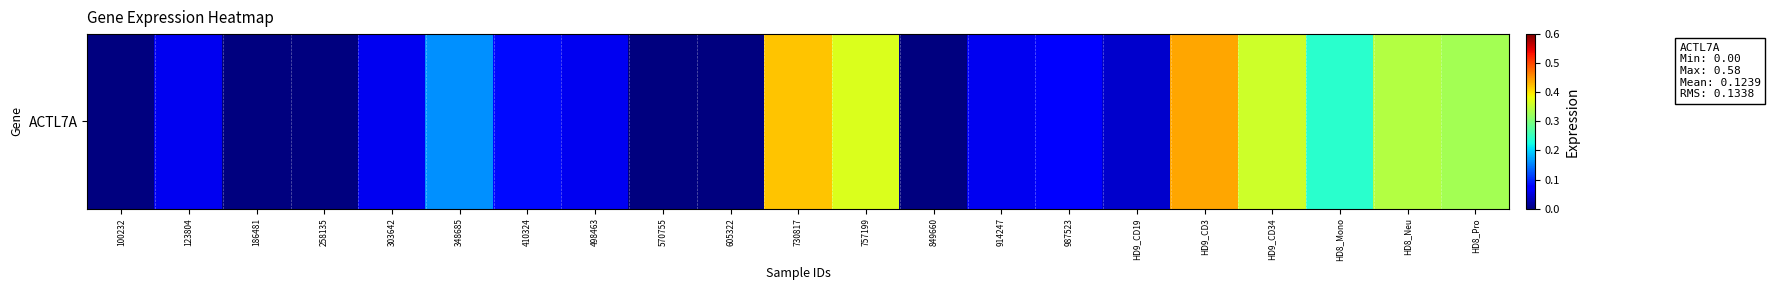

Where is the data nearest to the value 0?

100232